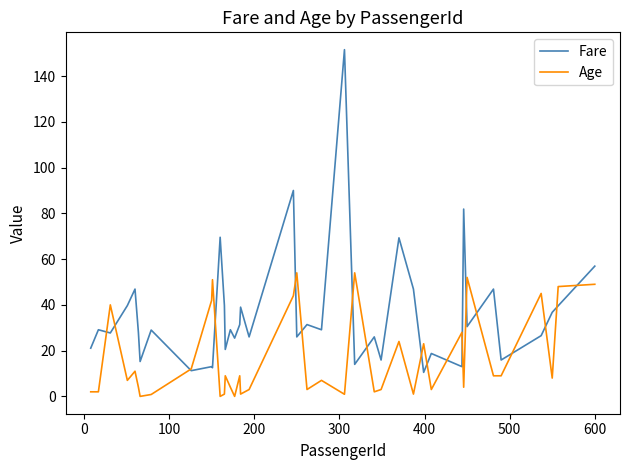

What is the sum of all Age values?

669.8